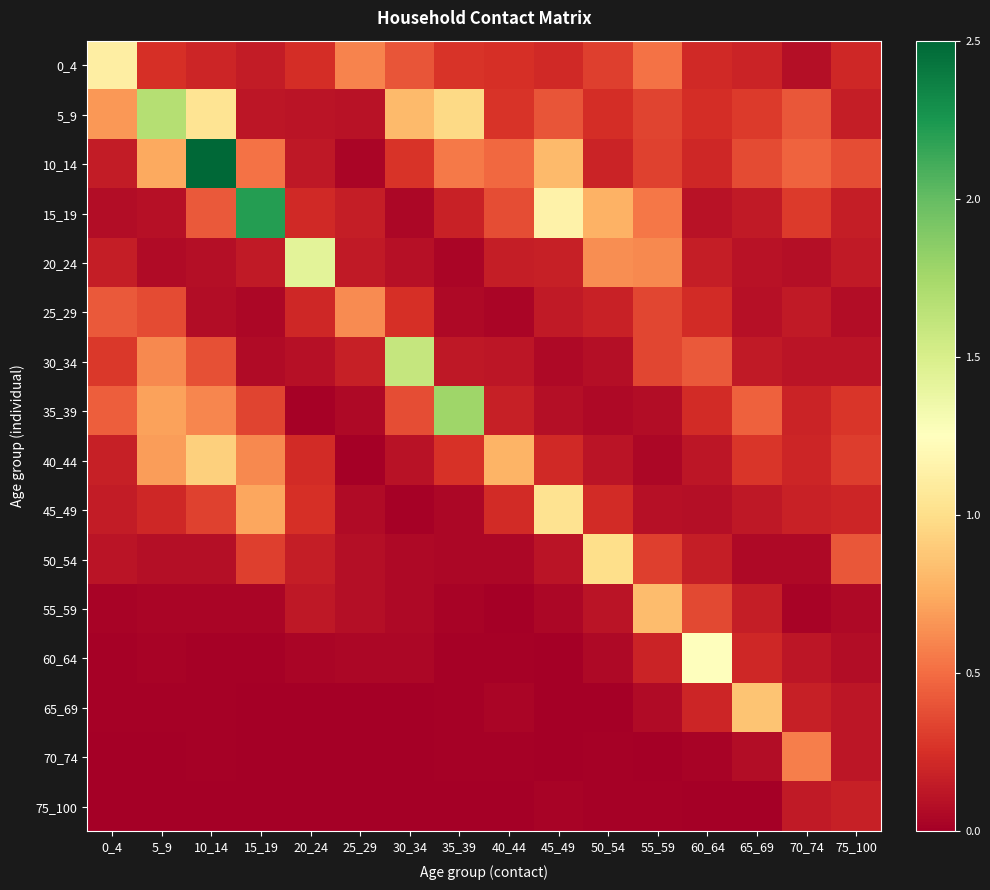

Reading left to right, list all the values displayed in this chart.

0_4: 0_4=1.1	5_9=0.3	10_14=0.2	15_19=0.1	20_24=0.2	25_29=0.6	30_34=0.4	35_39=0.3	40_44=0.3	45_49=0.2	50_54=0.3	55_59=0.5	60_64=0.2	65_69=0.2	70_74=0.1	75_100=0.2
5_9: 0_4=0.7	5_9=1.7	10_14=1.0	15_19=0.1	20_24=0.1	25_29=0.1	30_34=0.8	35_39=1.0	40_44=0.3	45_49=0.4	50_54=0.2	55_59=0.3	60_64=0.2	65_69=0.3	70_74=0.4	75_100=0.2
10_14: 0_4=0.1	5_9=0.7	10_14=2.5	15_19=0.5	20_24=0.1	25_29=0.0	30_34=0.3	35_39=0.5	40_44=0.5	45_49=0.8	50_54=0.2	55_59=0.3	60_64=0.2	65_69=0.4	70_74=0.5	75_100=0.4
15_19: 0_4=0.1	5_9=0.1	10_14=0.4	15_19=2.2	20_24=0.2	25_29=0.2	30_34=0.0	35_39=0.2	40_44=0.4	45_49=1.1	50_54=0.8	55_59=0.5	60_64=0.1	65_69=0.1	70_74=0.3	75_100=0.2
20_24: 0_4=0.2	5_9=0.1	10_14=0.1	15_19=0.1	20_24=1.4	25_29=0.1	30_34=0.1	35_39=0.0	40_44=0.2	45_49=0.2	50_54=0.6	55_59=0.6	60_64=0.2	65_69=0.1	70_74=0.1	75_100=0.1
25_29: 0_4=0.4	5_9=0.4	10_14=0.1	15_19=0.0	20_24=0.2	25_29=0.6	30_34=0.2	35_39=0.1	40_44=0.0	45_49=0.1	50_54=0.2	55_59=0.3	60_64=0.2	65_69=0.1	70_74=0.1	75_100=0.1
30_34: 0_4=0.3	5_9=0.6	10_14=0.4	15_19=0.1	20_24=0.1	25_29=0.2	30_34=1.6	35_39=0.1	40_44=0.1	45_49=0.0	50_54=0.1	55_59=0.3	60_64=0.4	65_69=0.1	70_74=0.1	75_100=0.1
35_39: 0_4=0.4	5_9=0.7	10_14=0.6	15_19=0.3	20_24=0.0	25_29=0.1	30_34=0.4	35_39=1.8	40_44=0.2	45_49=0.1	50_54=0.1	55_59=0.1	60_64=0.2	65_69=0.5	70_74=0.2	75_100=0.3
40_44: 0_4=0.2	5_9=0.7	10_14=0.9	15_19=0.6	20_24=0.2	25_29=0.0	30_34=0.1	35_39=0.3	40_44=0.8	45_49=0.2	50_54=0.1	55_59=0.0	60_64=0.1	65_69=0.3	70_74=0.2	75_100=0.3
45_49: 0_4=0.2	5_9=0.2	10_14=0.3	15_19=0.7	20_24=0.2	25_29=0.1	30_34=0.0	35_39=0.0	40_44=0.2	45_49=1.0	50_54=0.2	55_59=0.1	60_64=0.1	65_69=0.1	70_74=0.2	75_100=0.2
50_54: 0_4=0.1	5_9=0.1	10_14=0.1	15_19=0.3	20_24=0.2	25_29=0.1	30_34=0.1	35_39=0.0	40_44=0.0	45_49=0.1	50_54=1.0	55_59=0.3	60_64=0.2	65_69=0.1	70_74=0.1	75_100=0.4
55_59: 0_4=0.0	5_9=0.0	10_14=0.0	15_19=0.0	20_24=0.1	25_29=0.1	30_34=0.1	35_39=0.0	40_44=0.0	45_49=0.0	50_54=0.1	55_59=0.8	60_64=0.4	65_69=0.2	70_74=0.0	75_100=0.1
60_64: 0_4=0.0	5_9=0.0	10_14=0.0	15_19=0.0	20_24=0.0	25_29=0.0	30_34=0.0	35_39=0.0	40_44=0.0	45_49=0.0	50_54=0.1	55_59=0.2	60_64=1.2	65_69=0.2	70_74=0.1	75_100=0.1
65_69: 0_4=0.0	5_9=0.0	10_14=0.0	15_19=0.0	20_24=0.0	25_29=0.0	30_34=0.0	35_39=0.0	40_44=0.0	45_49=0.0	50_54=0.0	55_59=0.1	60_64=0.2	65_69=0.9	70_74=0.2	75_100=0.1
70_74: 0_4=0.0	5_9=0.0	10_14=0.0	15_19=0.0	20_24=0.0	25_29=0.0	30_34=0.0	35_39=0.0	40_44=0.0	45_49=0.0	50_54=0.0	55_59=0.0	60_64=0.0	65_69=0.1	70_74=0.6	75_100=0.1
75_100: 0_4=0.0	5_9=0.0	10_14=0.0	15_19=0.0	20_24=0.0	25_29=0.0	30_34=0.0	35_39=0.0	40_44=0.0	45_49=0.0	50_54=0.0	55_59=0.0	60_64=0.0	65_69=0.0	70_74=0.1	75_100=0.2